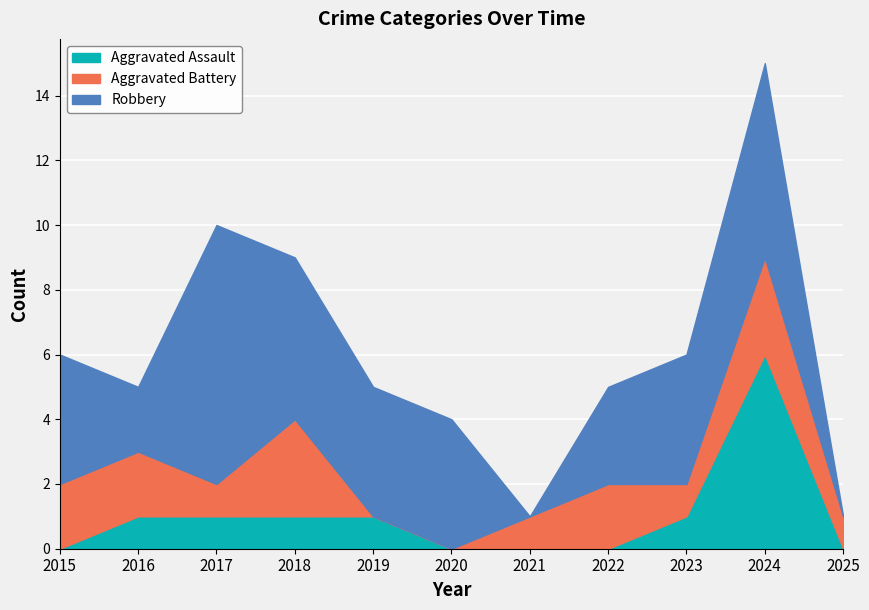

What is the difference between the second highest and minimum values in the Robbery series?

6